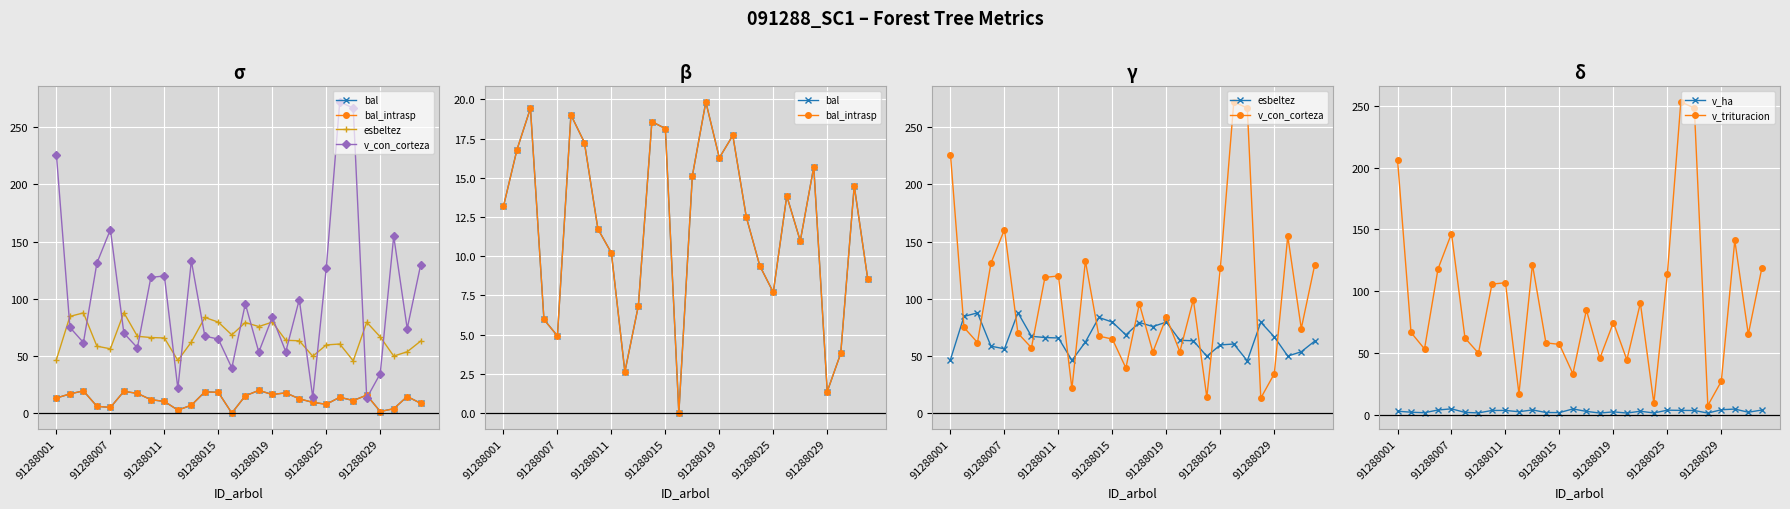

True or false: v_trituracion and v_ha intersect in this chart.

False